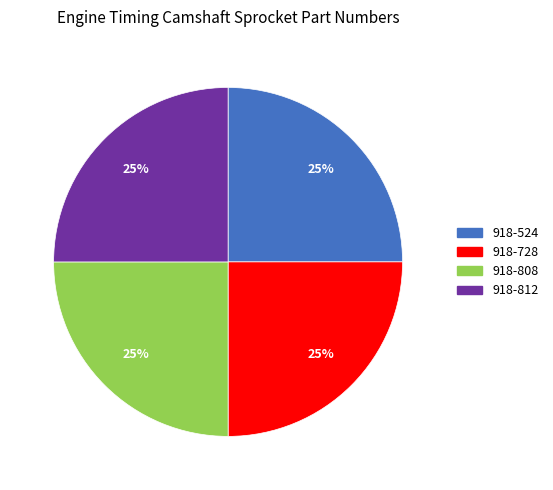

To the nearest percent, what is the combined percentage of 918-808 and 918-524?

50%